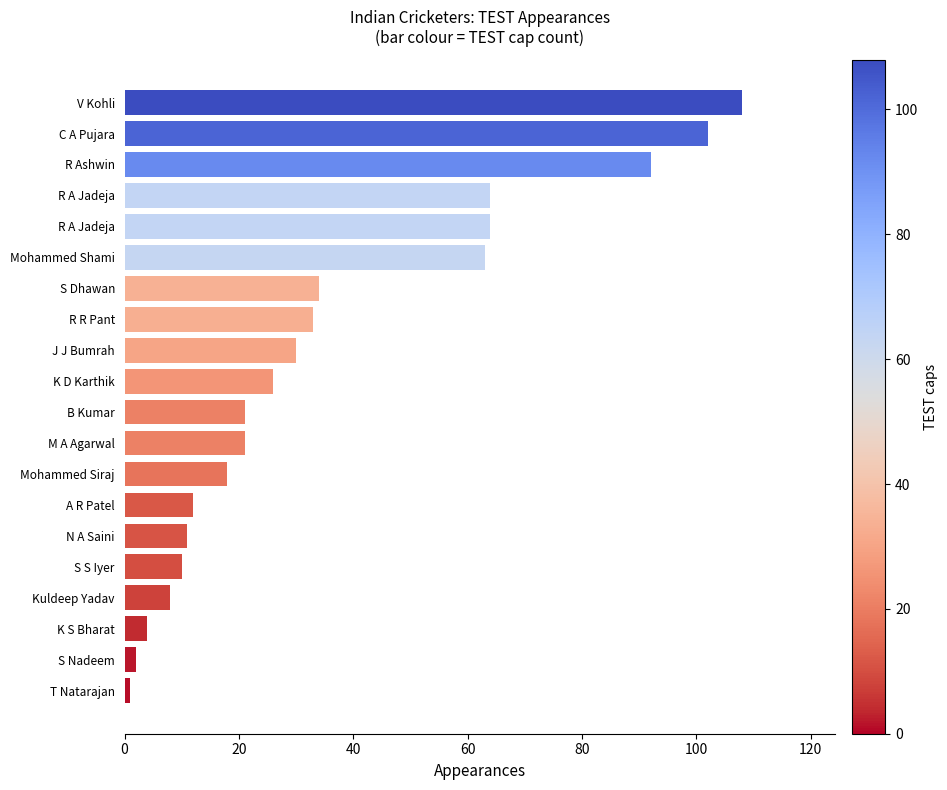

What is the difference between the maximum and minimum values?

107